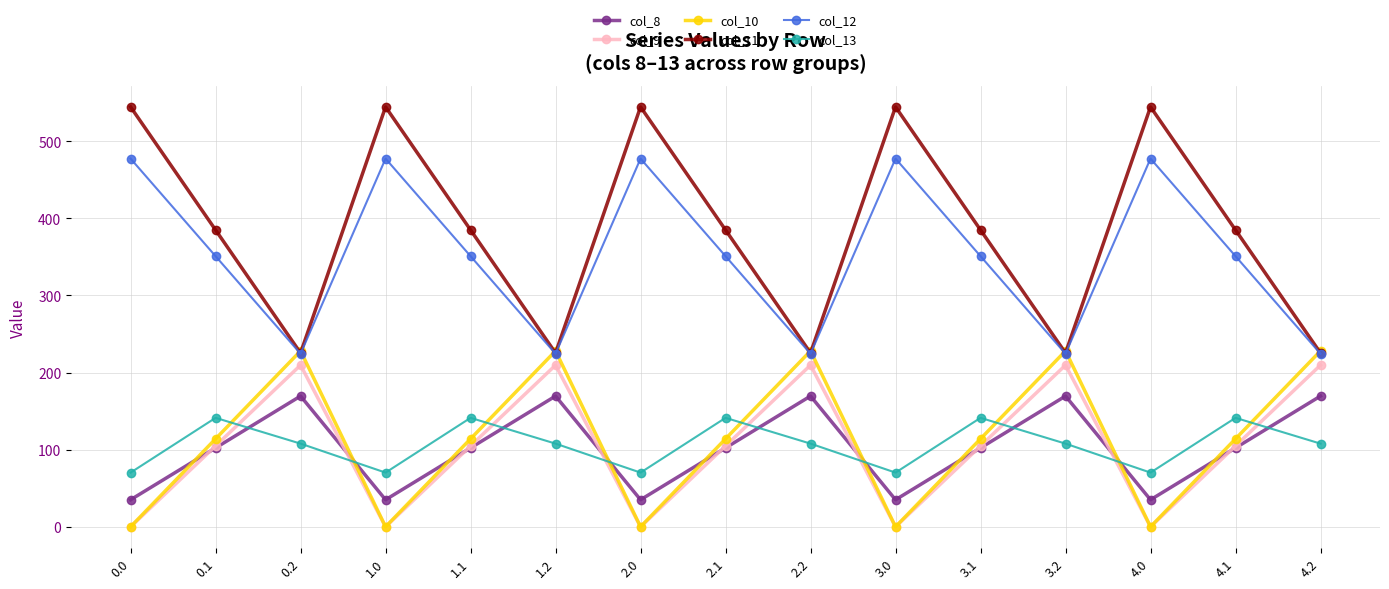

Rank the series by their maximum value, from lowest to highest.

col_13, col_8, col_9, col_10, col_12, col_11